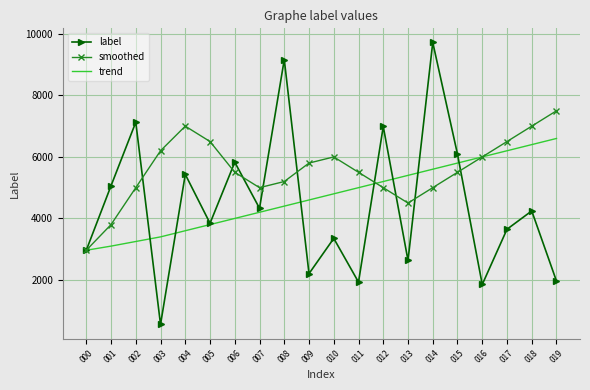

List the series in order of their peak value, highest first.

label, smoothed, trend